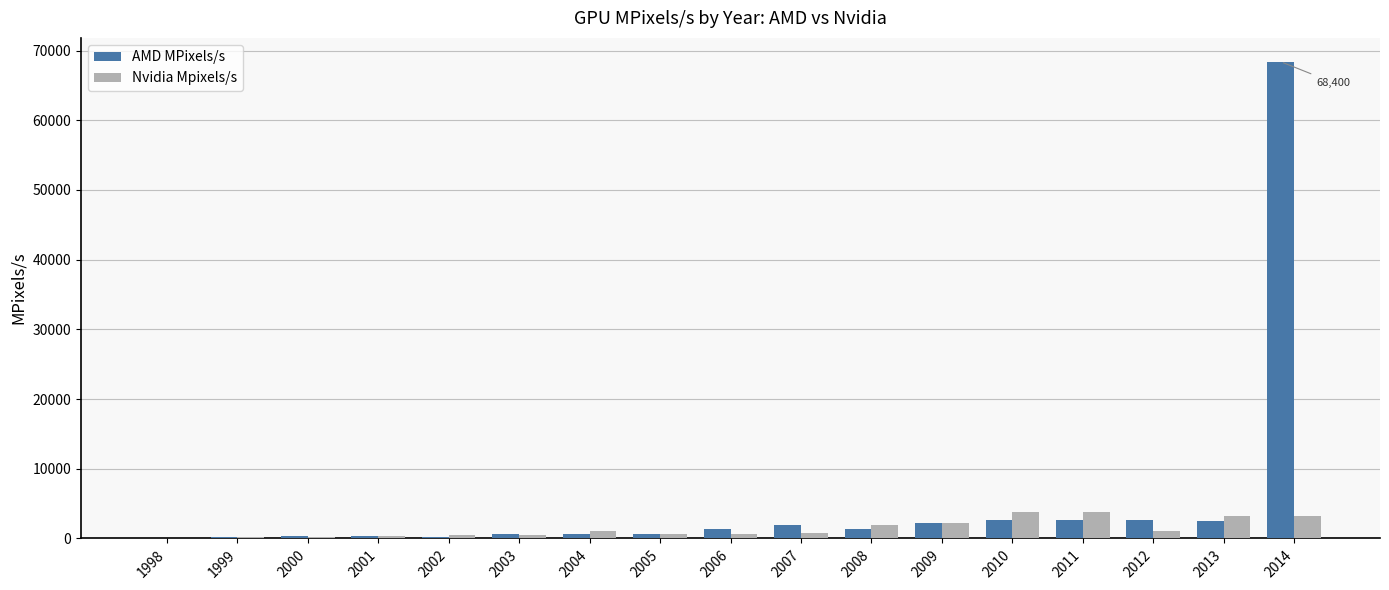

What is the sum of all Nvidia Mpixels/s values?

24340